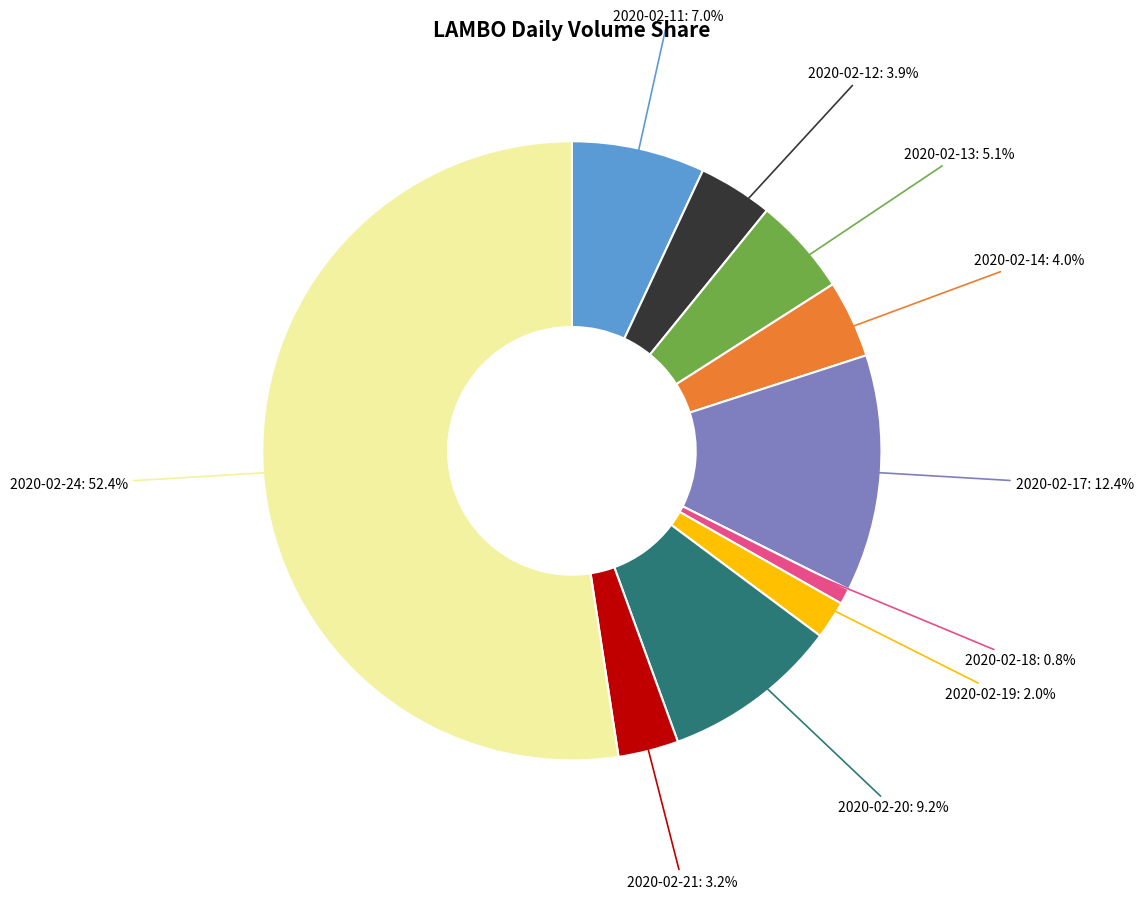

What is the largest slice in the pie chart?

2020-02-24